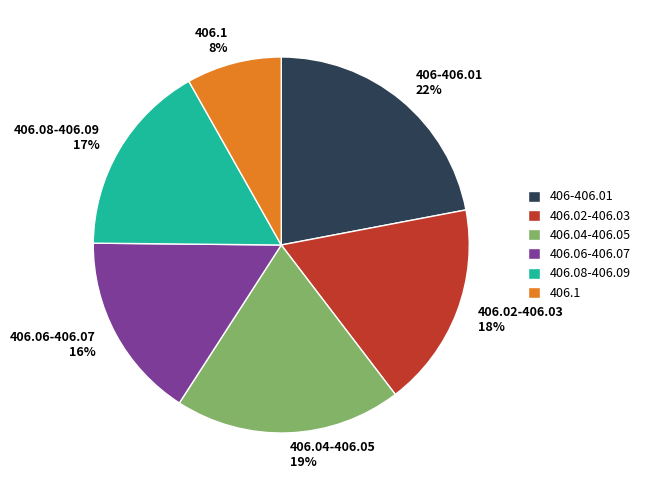

To the nearest percent, what is the average slice percentage?

17%